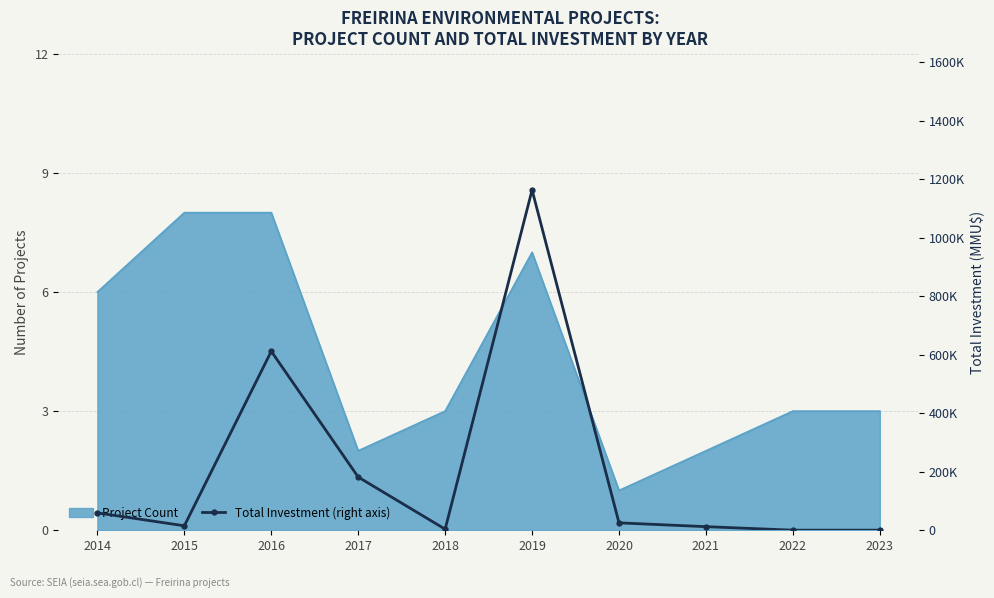

The value at 2016 is 611850. True or false?

True